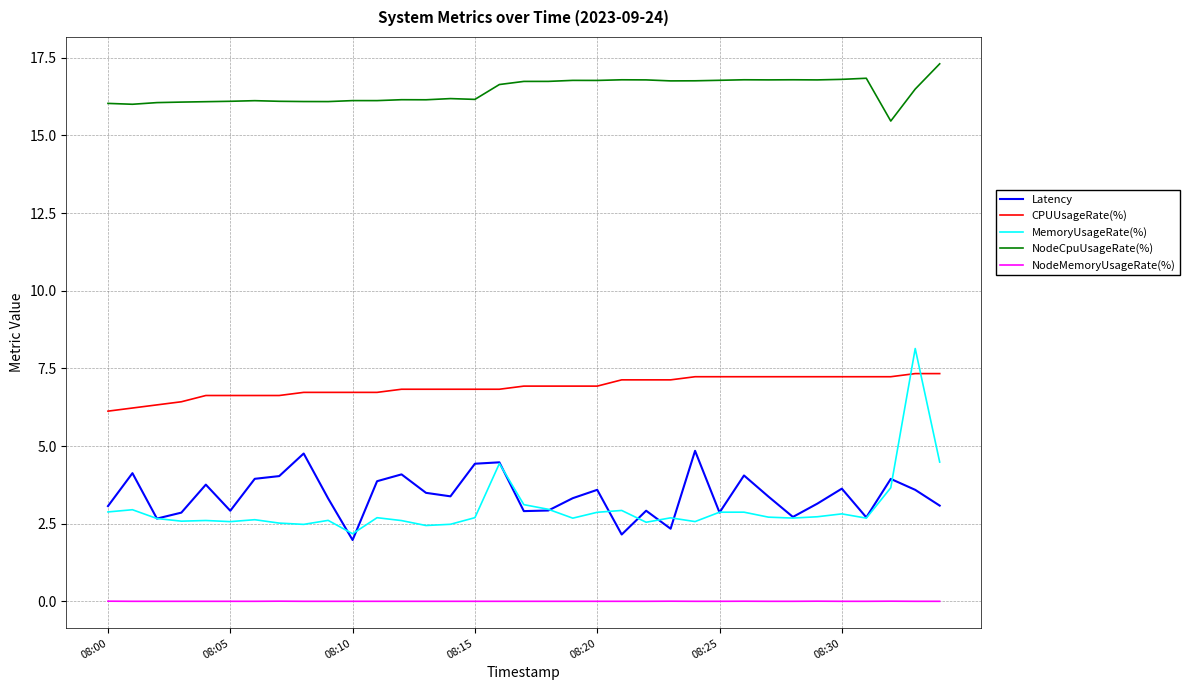

Which series has the largest range (max minus min)?

MemoryUsageRate(%)